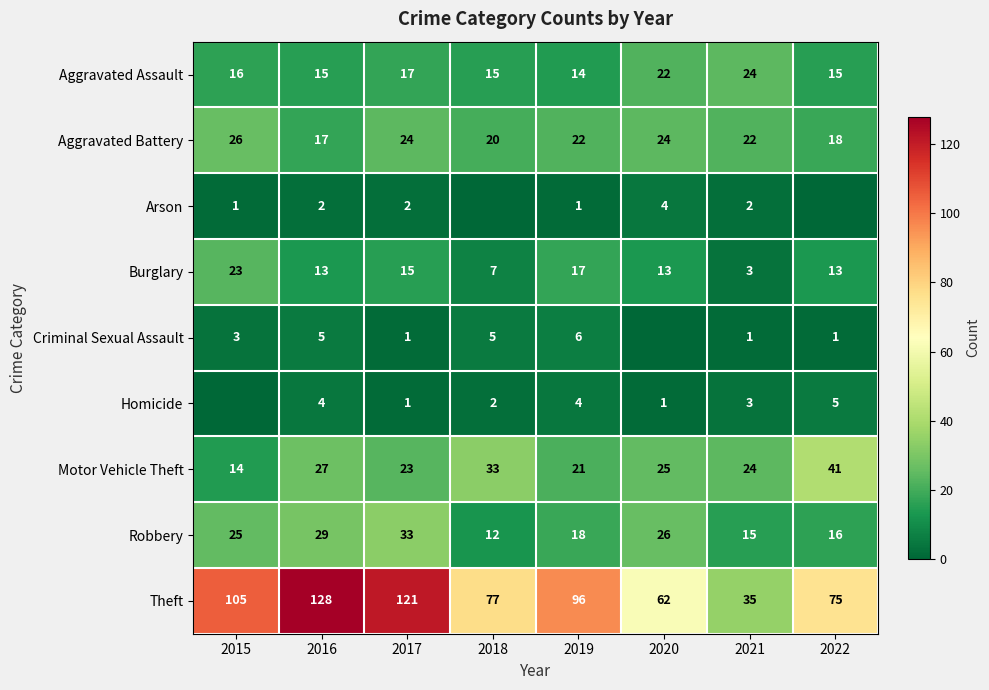

What is the total value across all series at 2022?

184